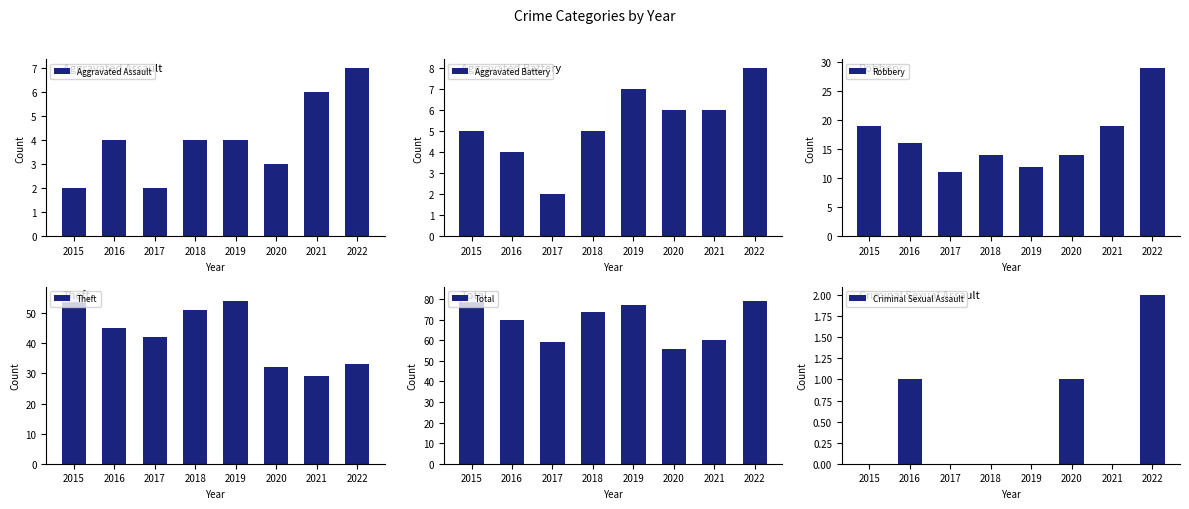

The value of Theft at 2018 is 51. True or false?

True